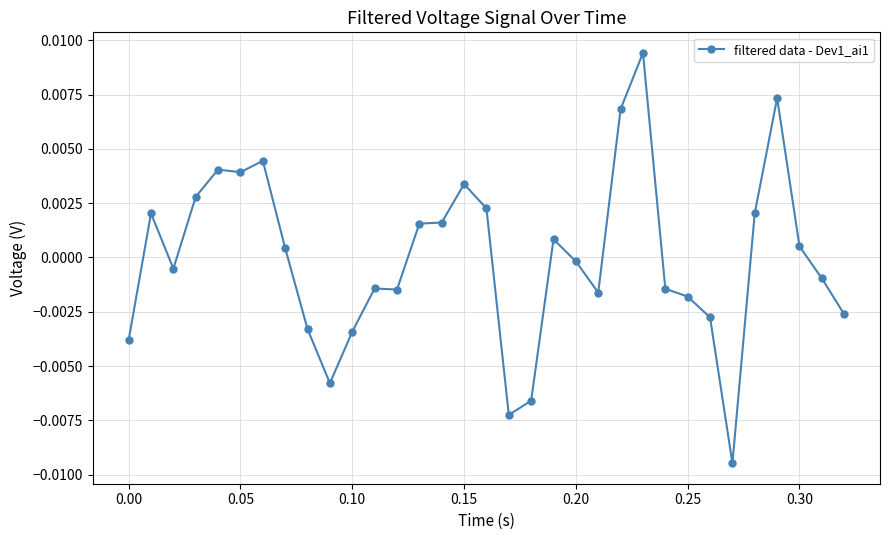

How many categories are shown in the chart?

33